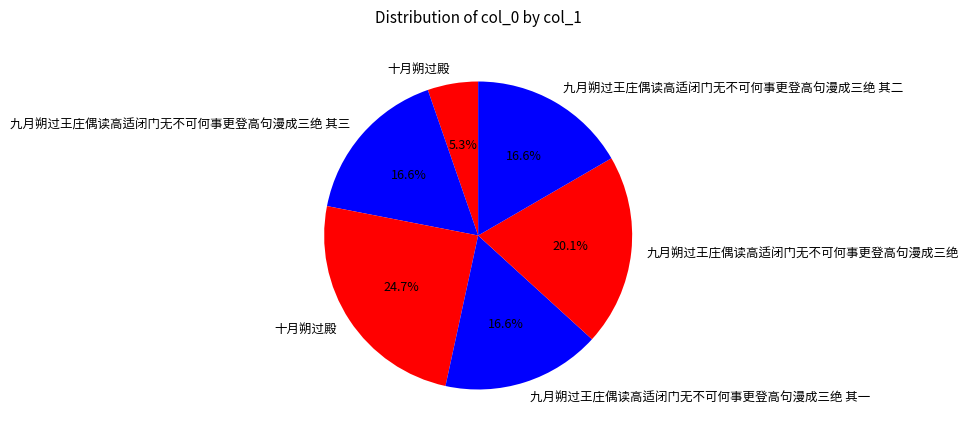

How many segments does this pie chart have?

6